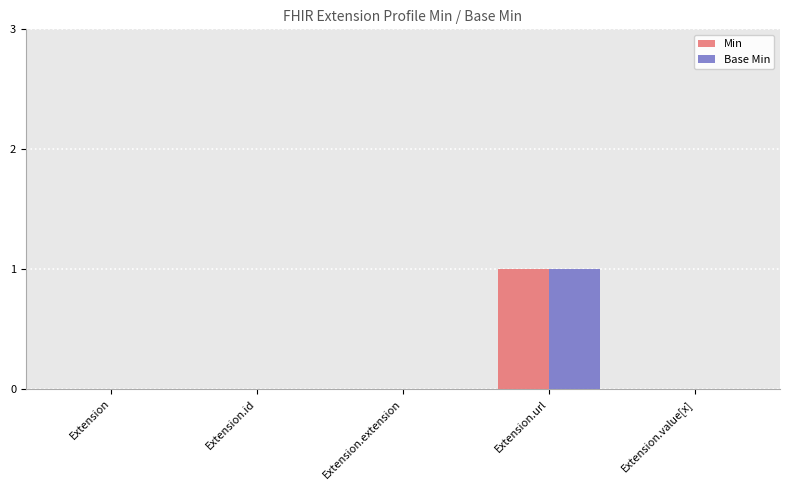

Which category has the highest value across all series?

Extension.url